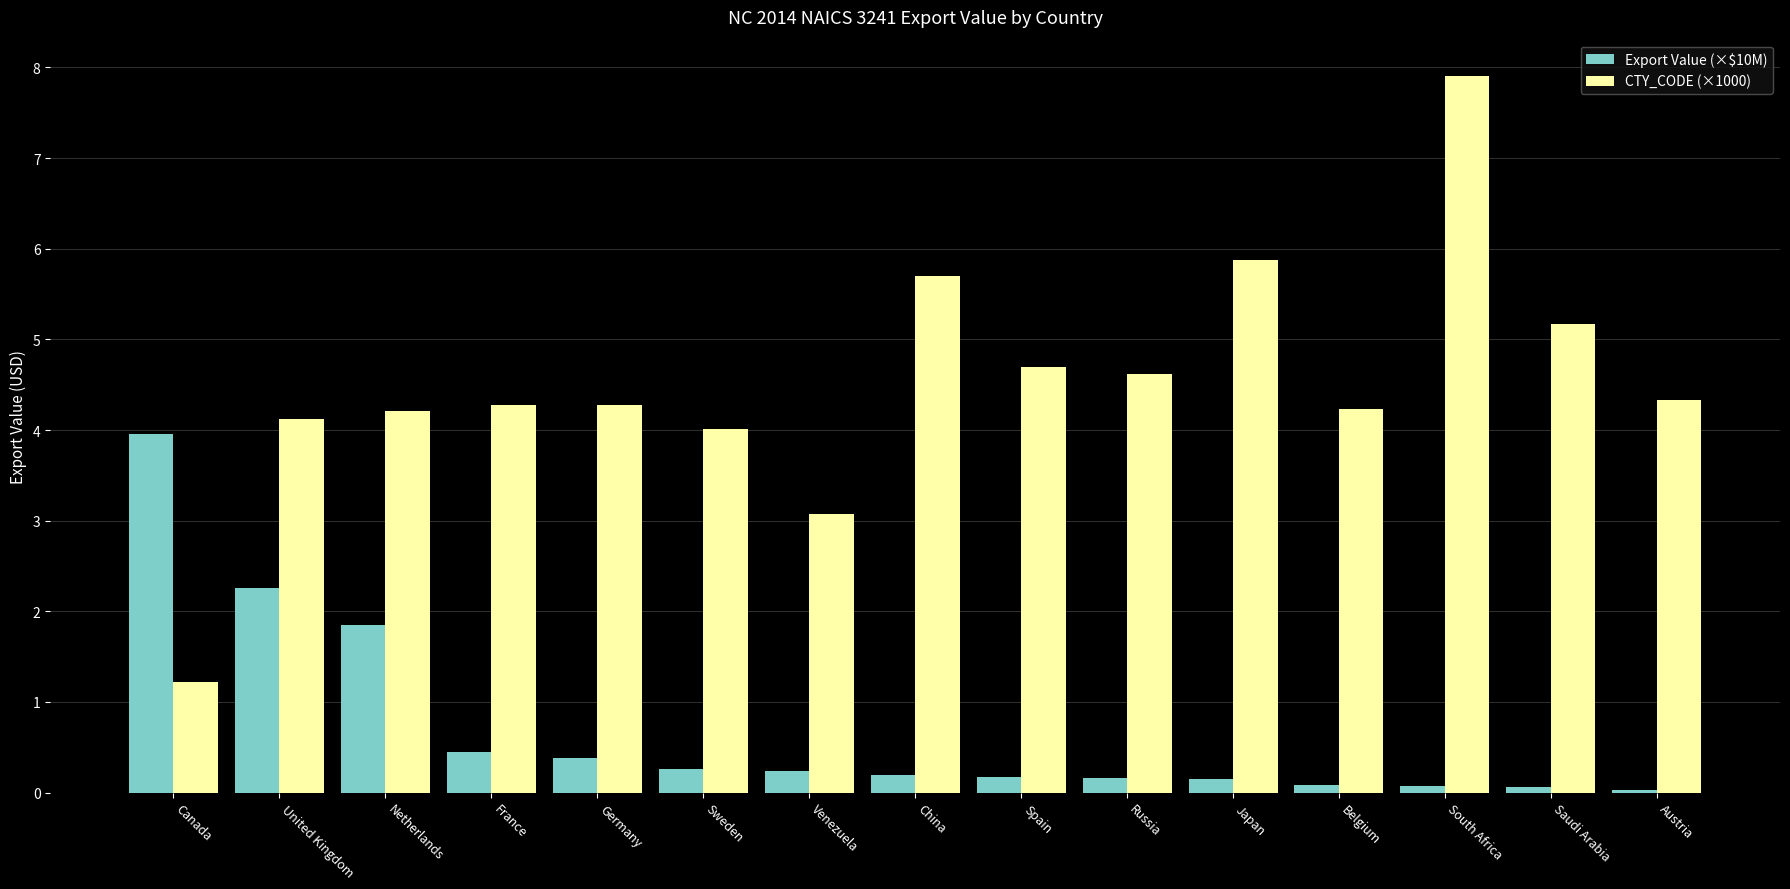

What is the spread (max minus min) of values at Japan?

5.7